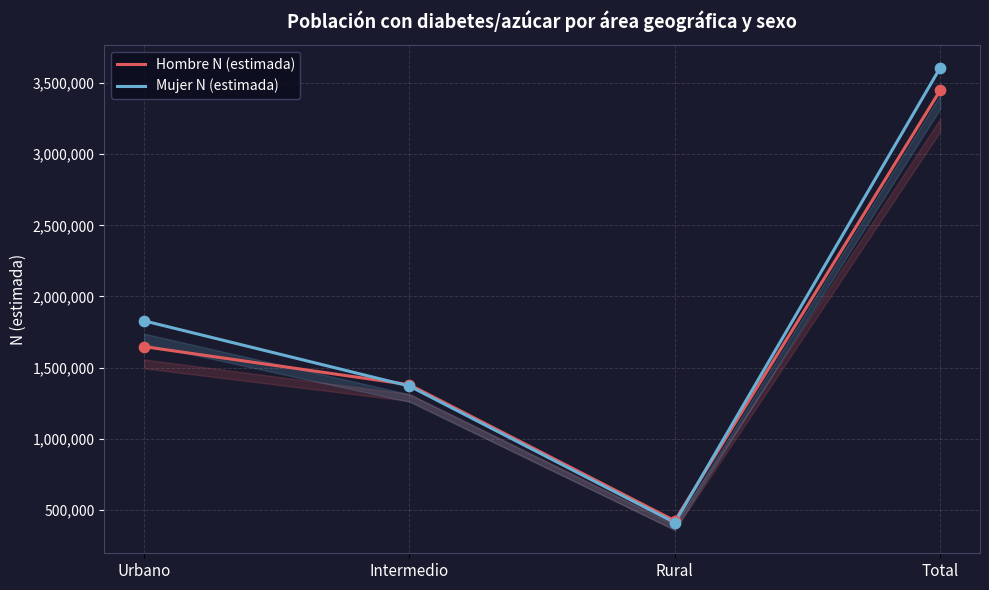

What are all the series names shown in the legend?

Hombre N (estimada), Mujer N (estimada)